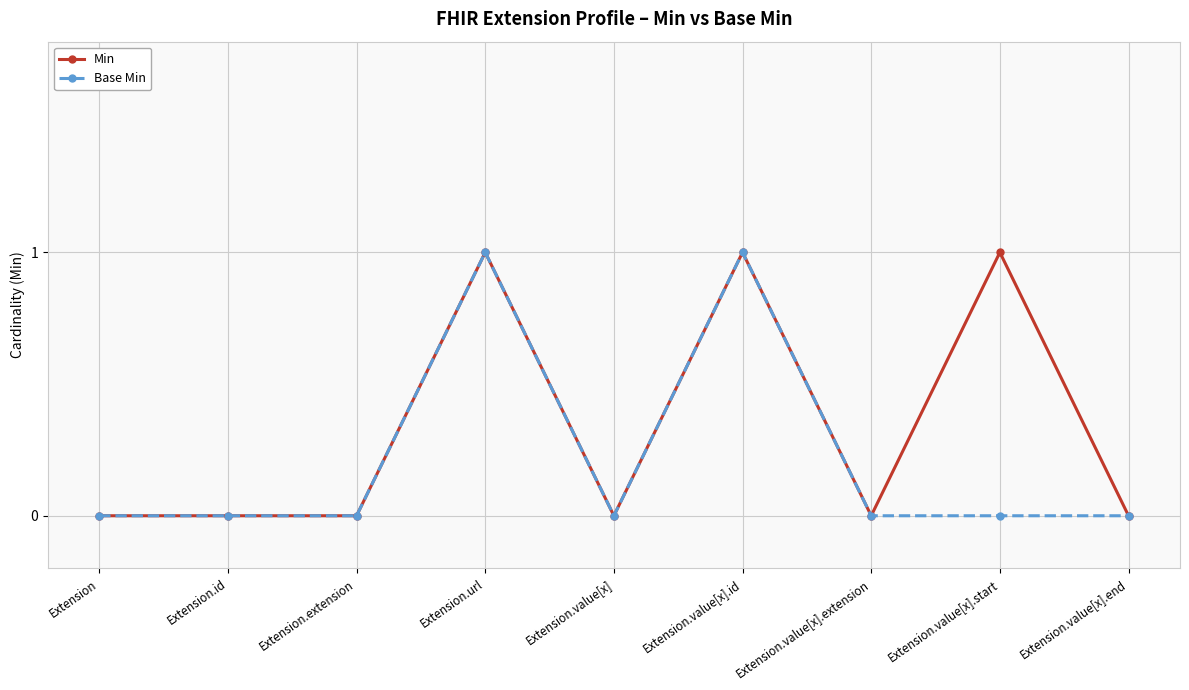

What position from the left is Extension.value[x].id?

6